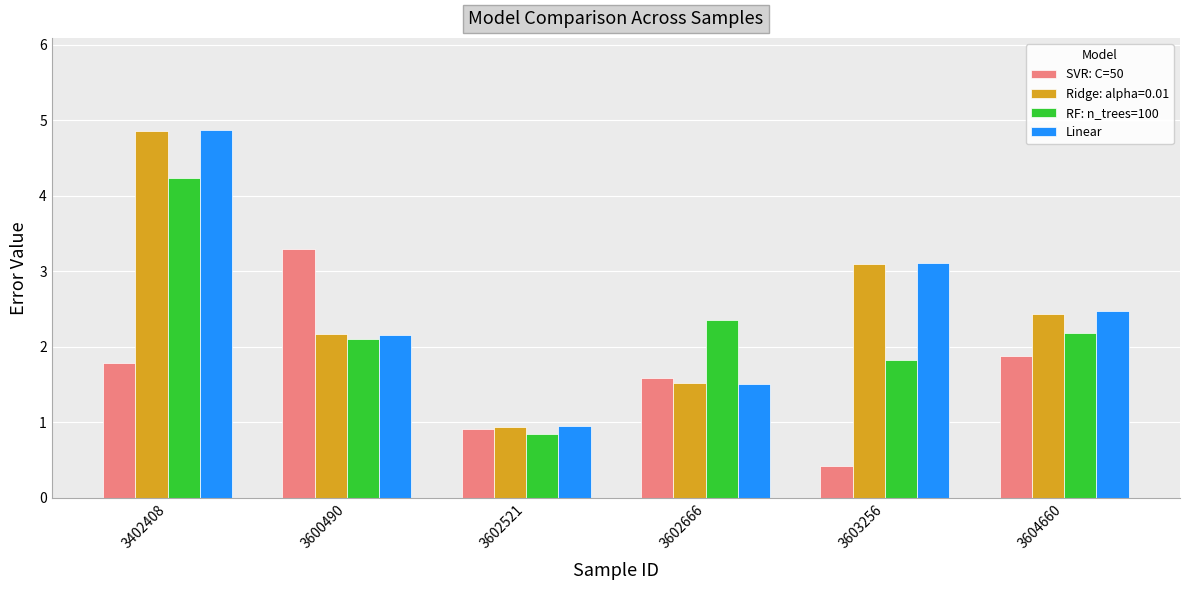

What is the spread (max minus min) of values at 3604660?

0.6